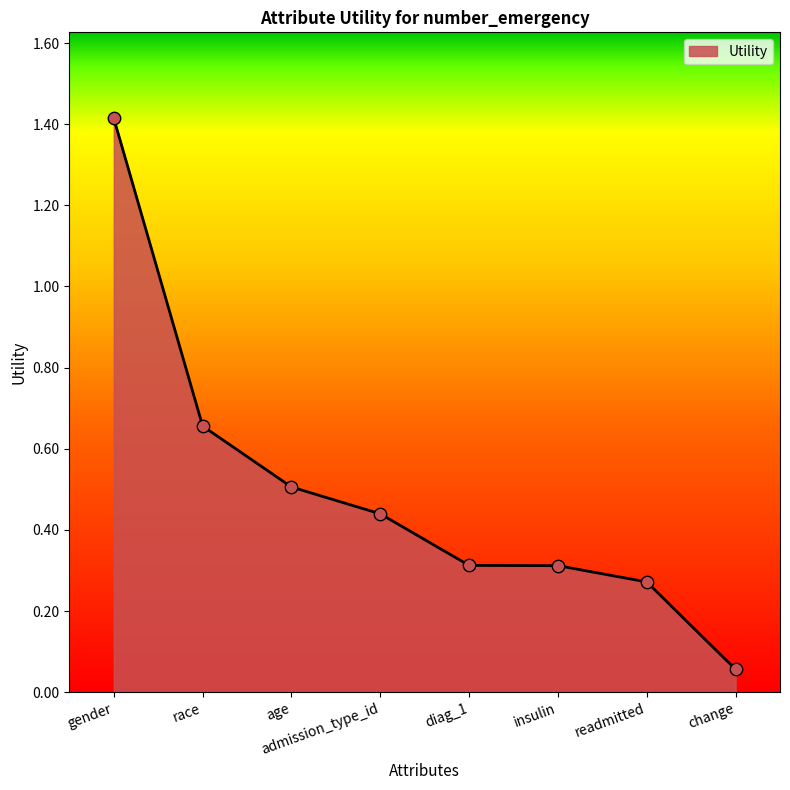

Which has a higher value, admission_type_id or readmitted?

admission_type_id